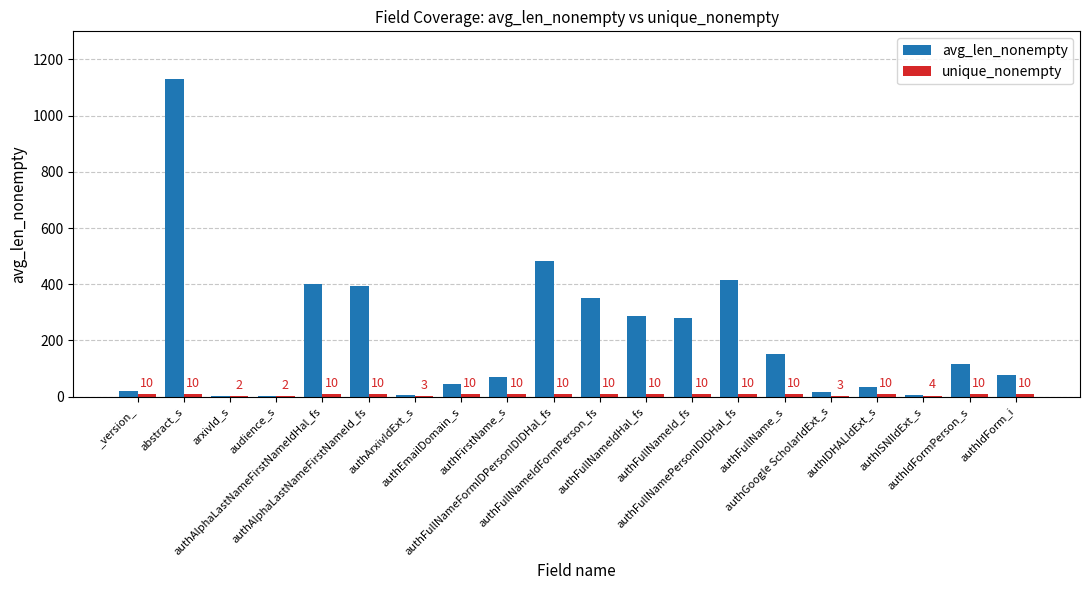

What is the greatest value displayed?

1130.7